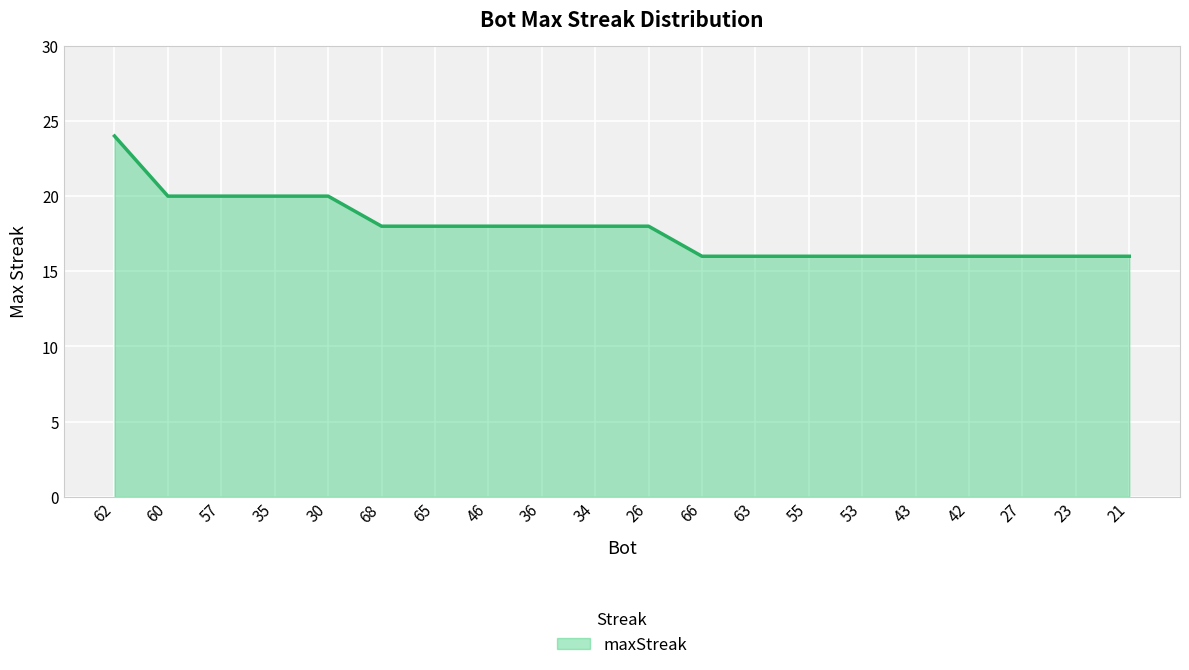

What value does the data have at 34?

18